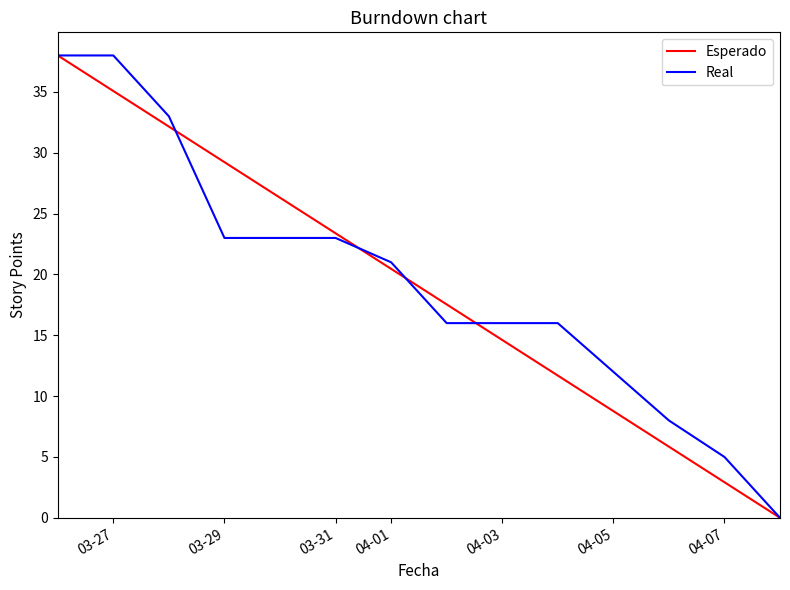

What is the maximum value shown in the chart?

38.0